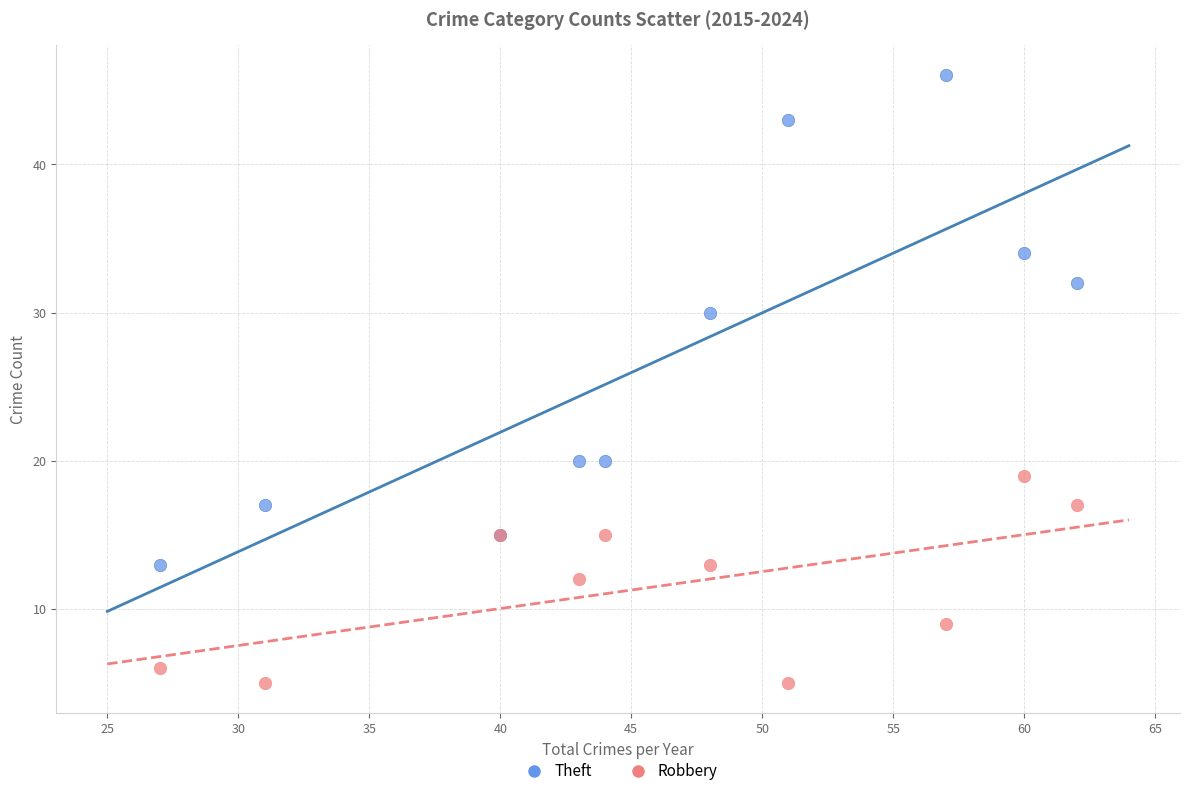

Which series contains the lowest Y value?

Robbery